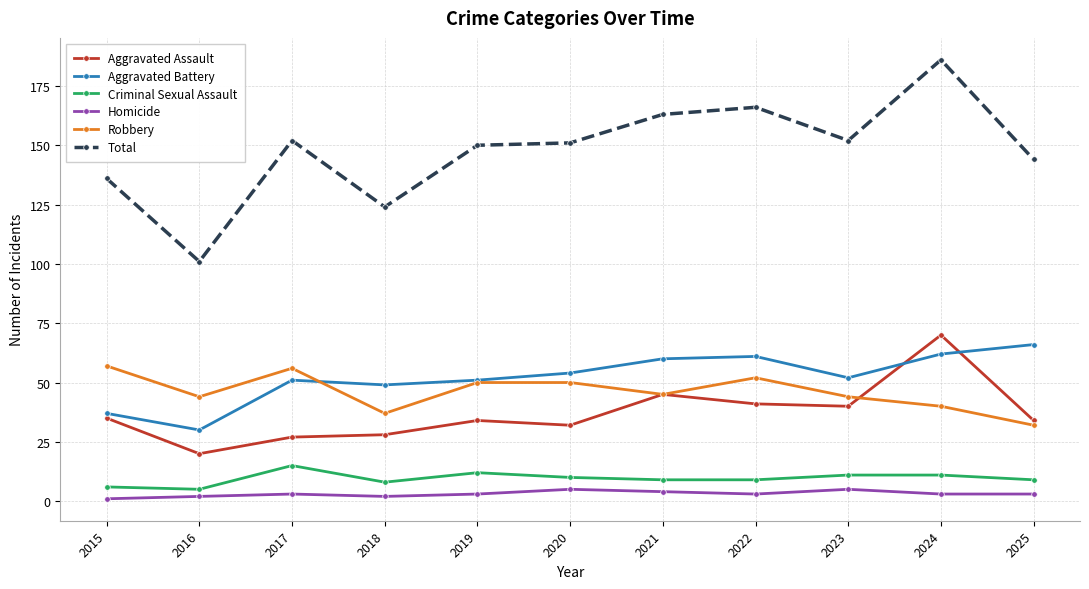

What are all the series names shown in the legend?

Aggravated Assault, Aggravated Battery, Criminal Sexual Assault, Homicide, Robbery, Total